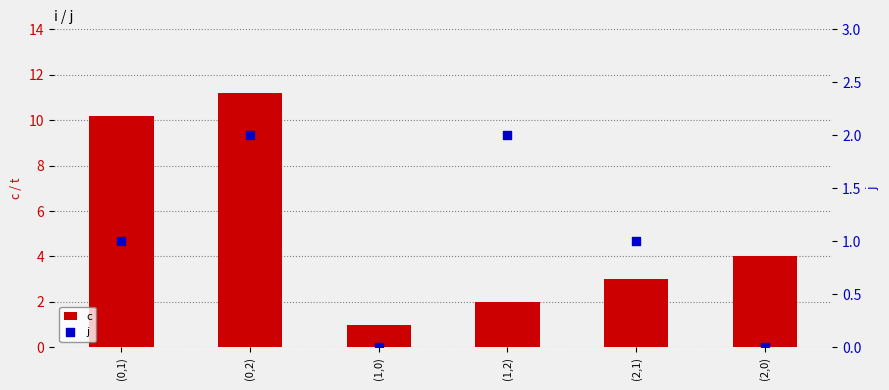

At how many categories does at least one series exceed 4?

2